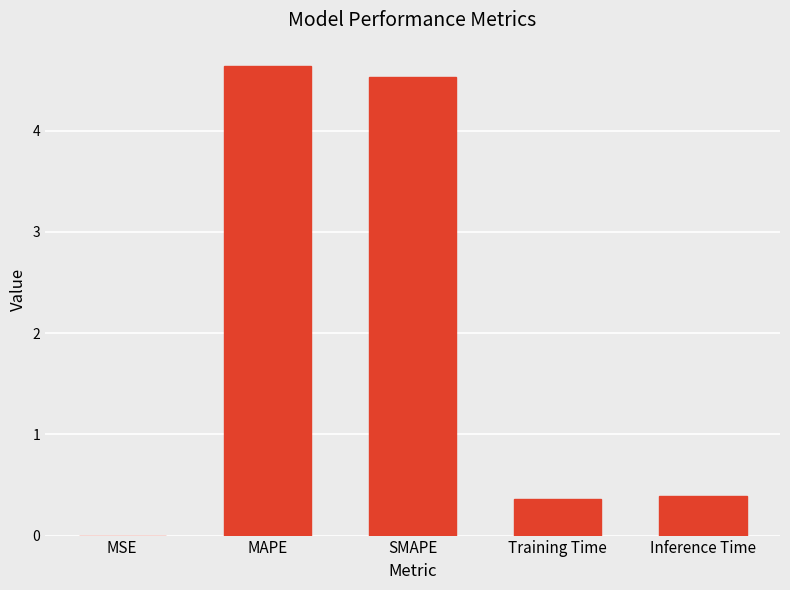

What is the ratio of the value at Inference Time to the value at MAPE?

0.1